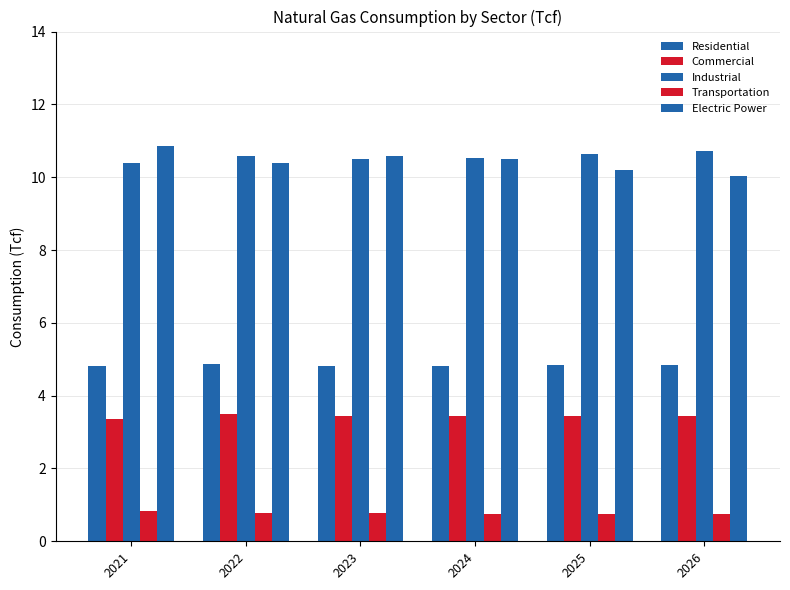

How many categories are shown in the chart?

6